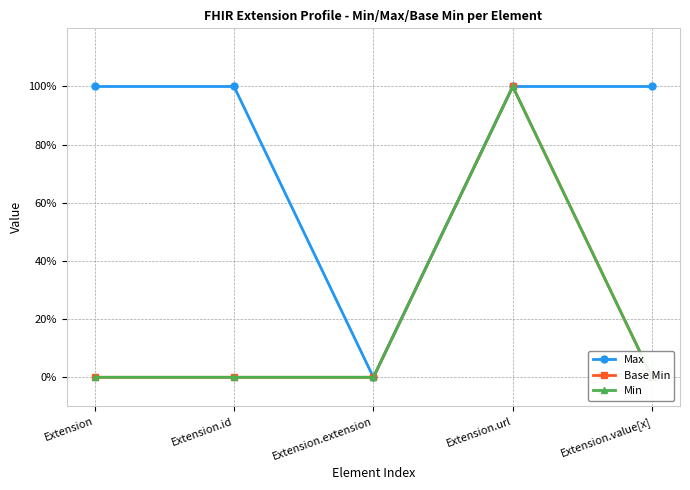

How many lines are shown in the chart?

3